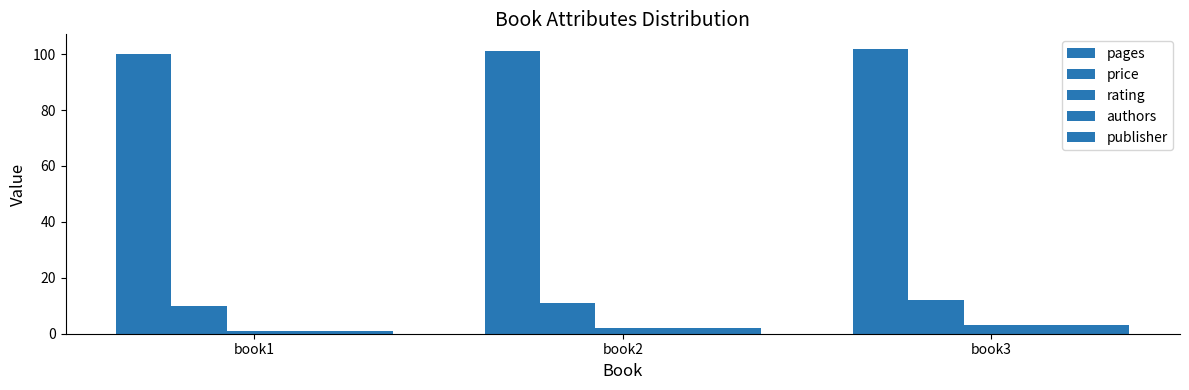

Does the chart contain stacked bars?

No